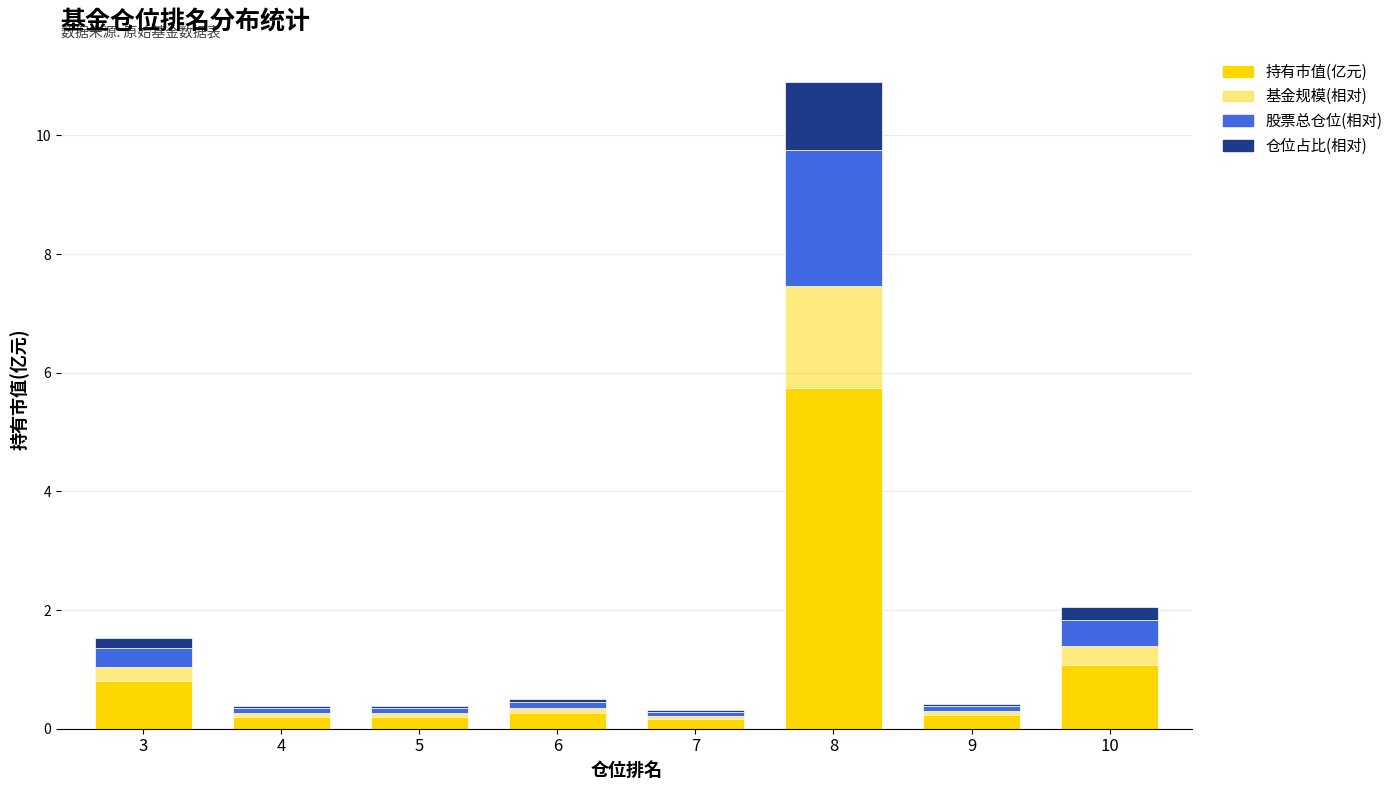

Which series has the widest spread of values?

持有市值(亿元)